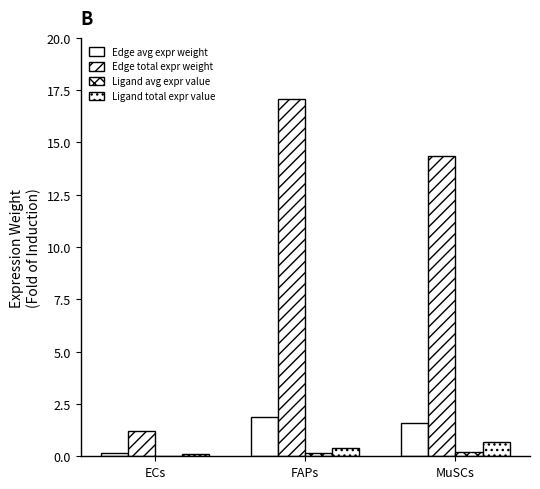

Is it true that Edge avg expr weight equals 0.5 at FAPs?

False